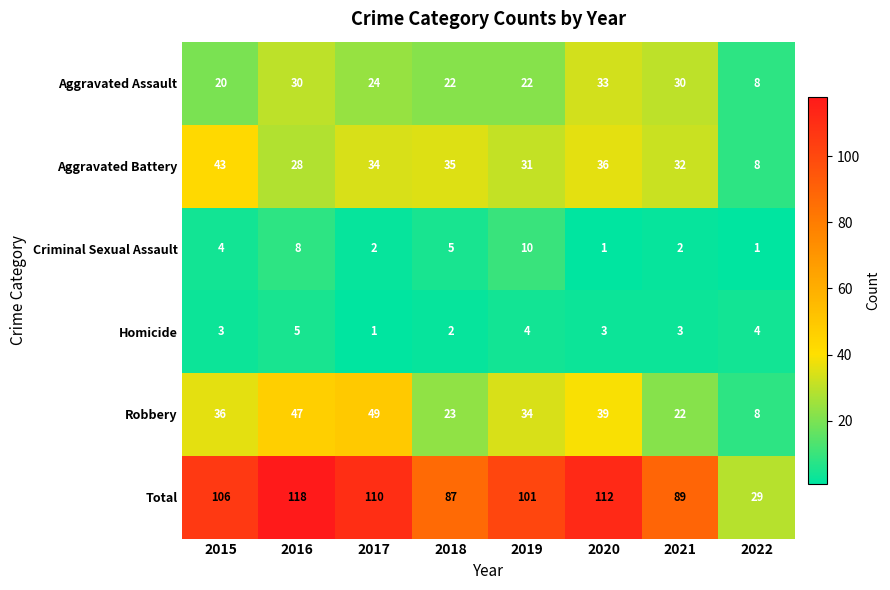

How many distinct data groups are displayed?

6